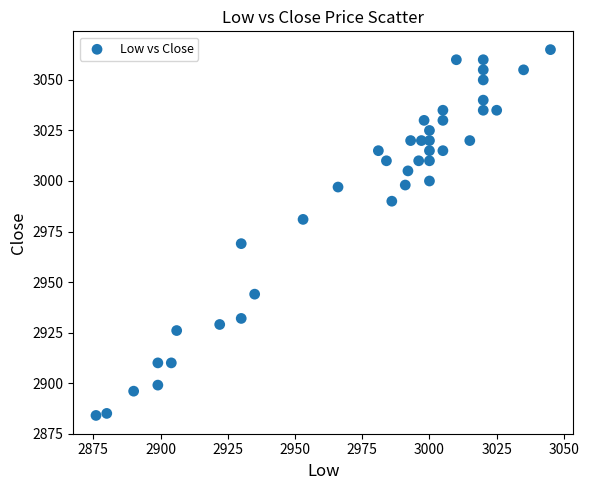

What is the range of Y values (max minus min)?

181